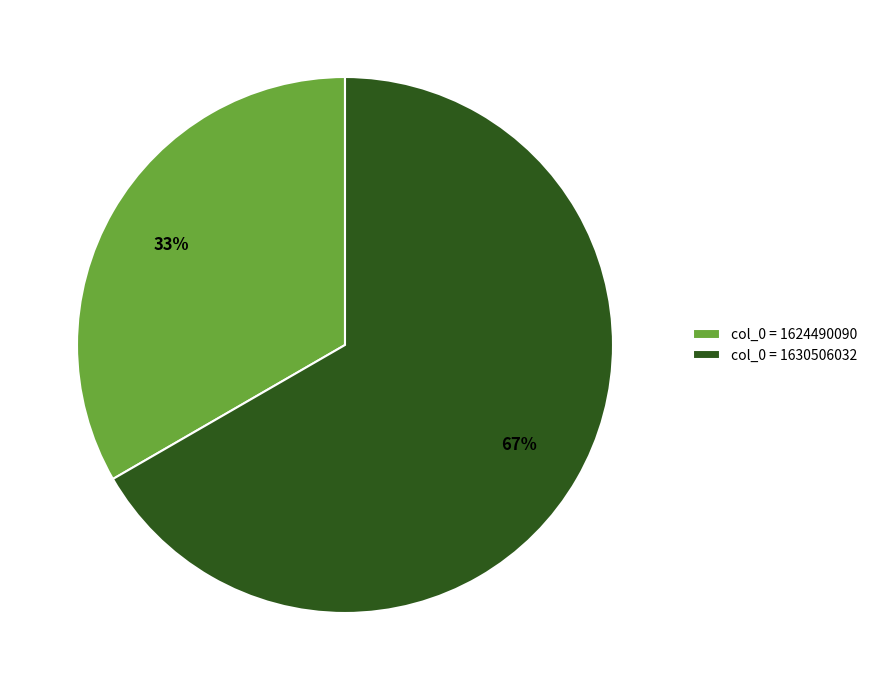

Approximately how many times larger is the value at col_0 = 1624490090 compared to col_0 = 1630506032?

0.5